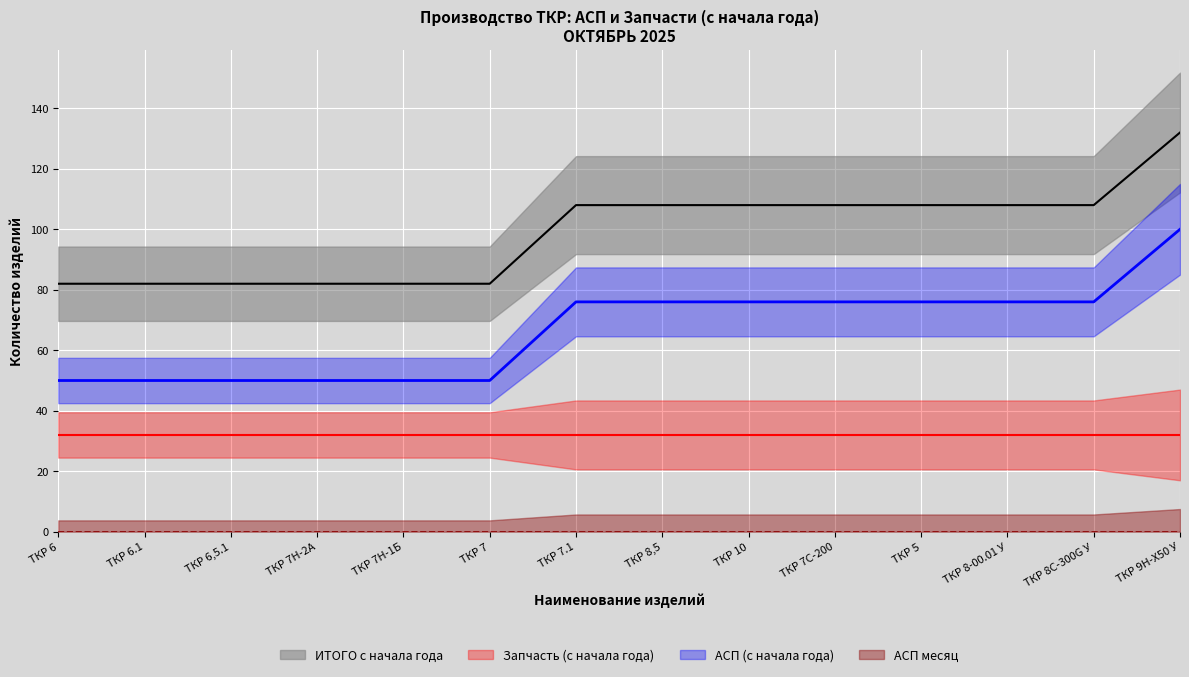

What are all the series names shown in the legend?

с начала года (АСП), с начала года (Запчасть), месяц (АСП), ИТОГО с начала года